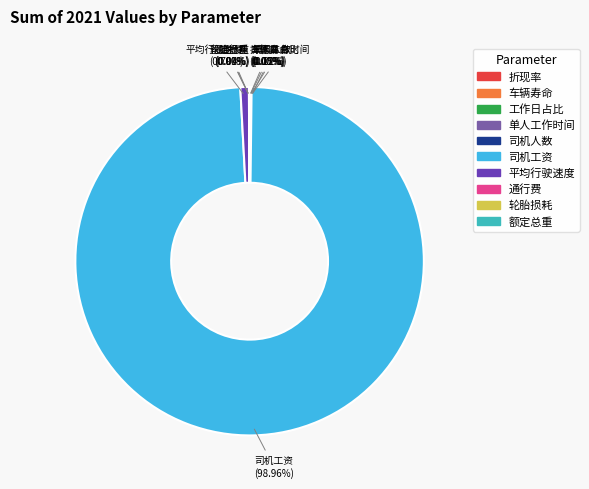

Which category has the biggest portion of the pie?

司机工资